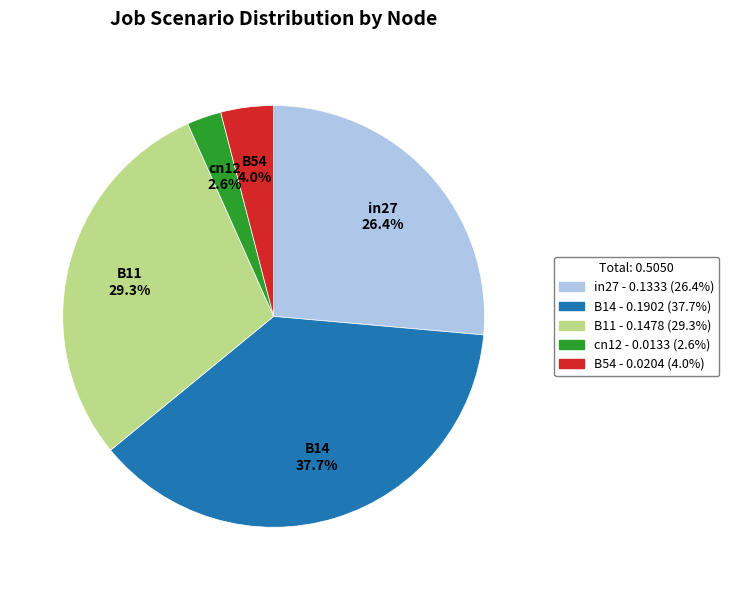

To the nearest percent, what portion does B54 represent?

4%